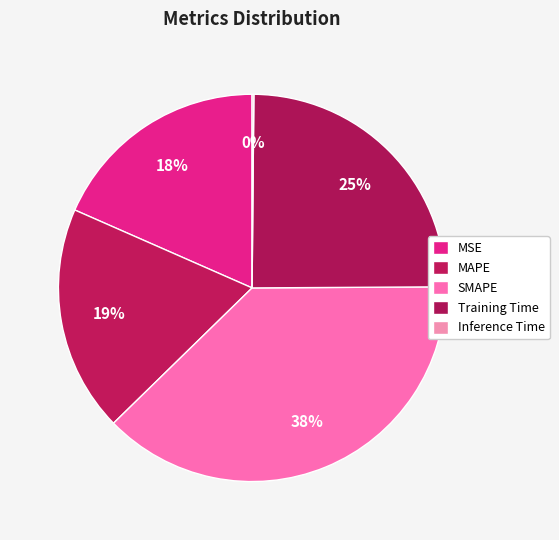

What is the total percentage of MAPE and Training Time?

43.7%